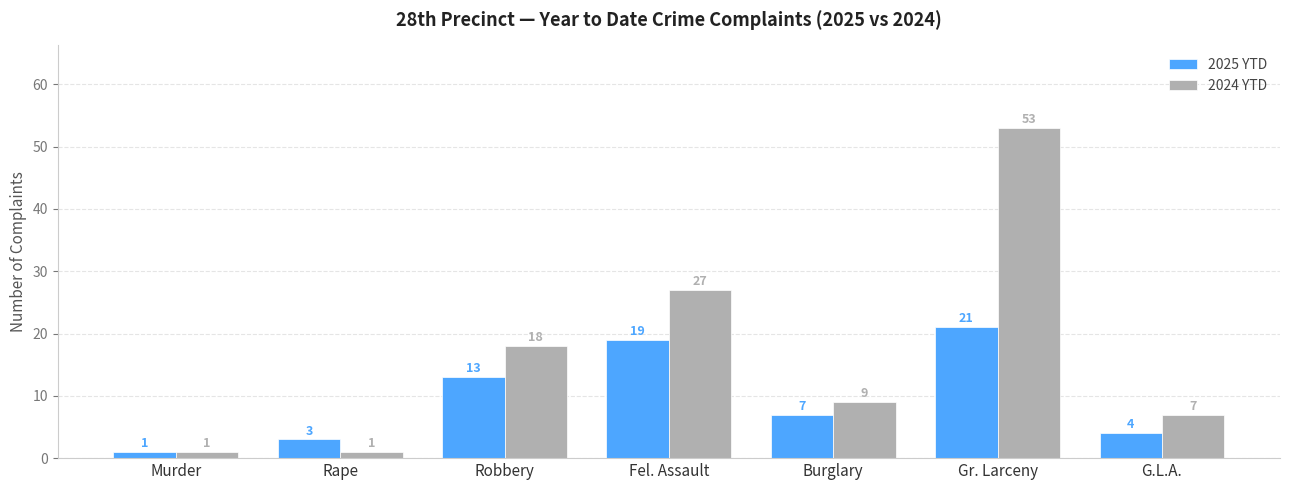

The 2024 YTD series shows 9 at Burglary. True or false?

True